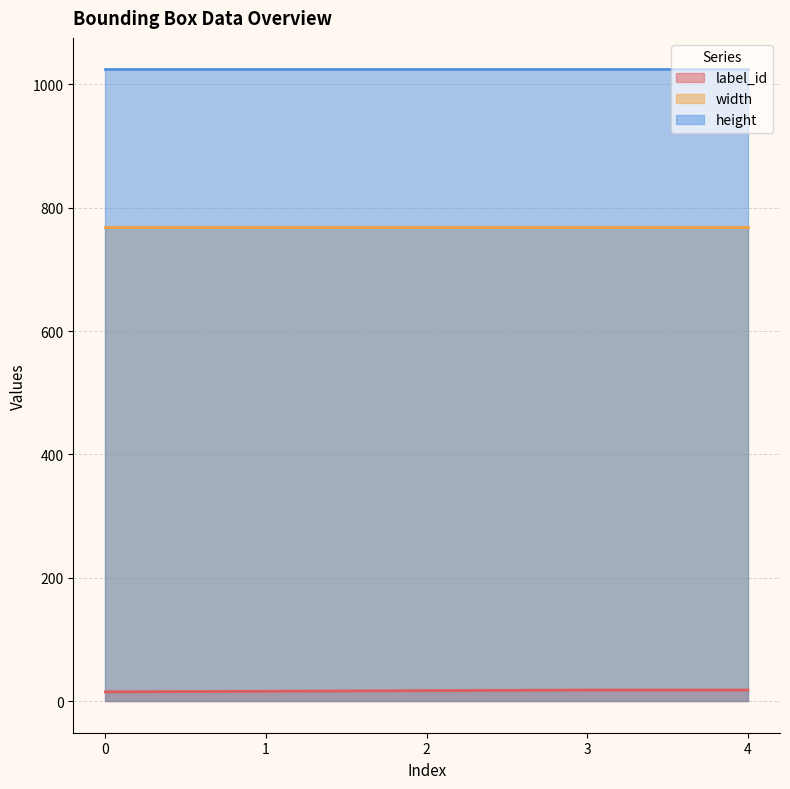

What is the sum of the label_id values at 0 and 4?

33